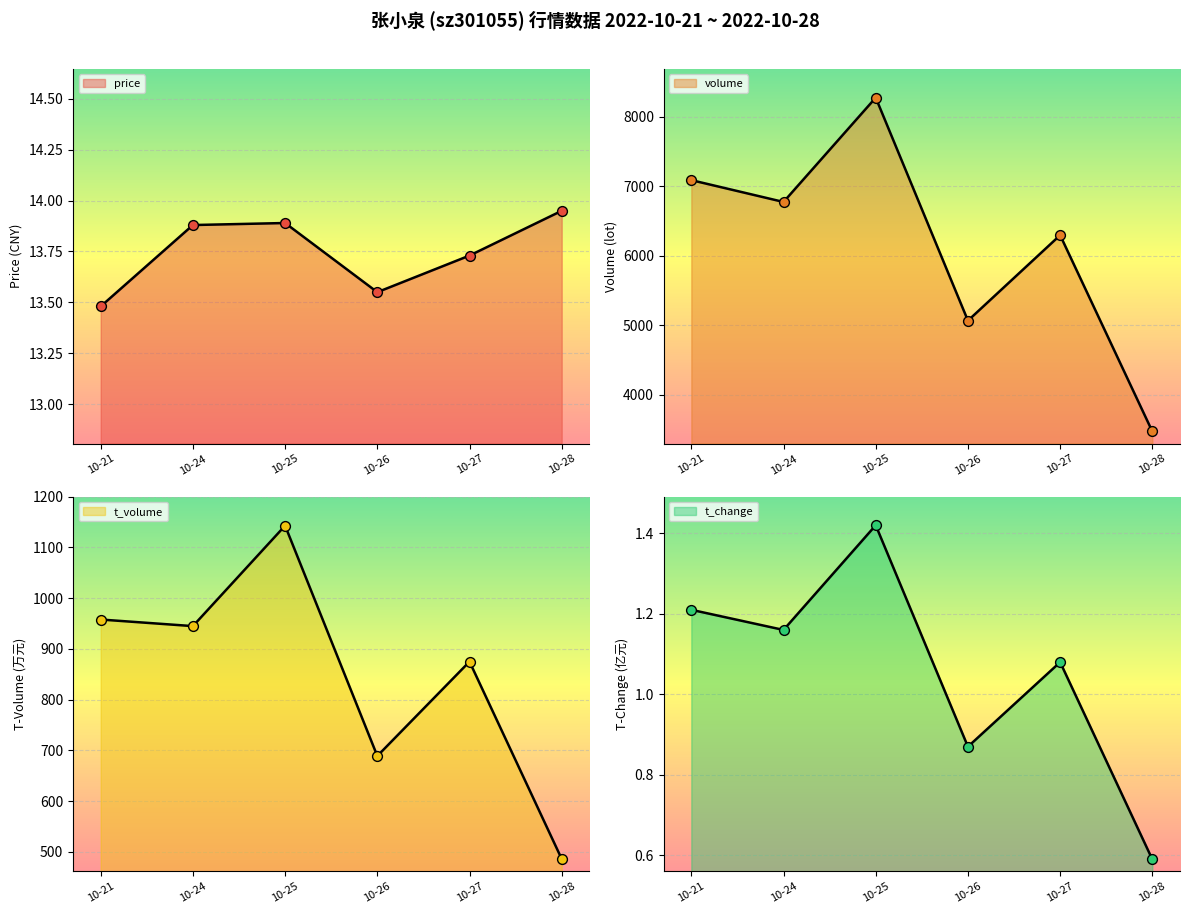

Which series has the largest total across all categories?

volume